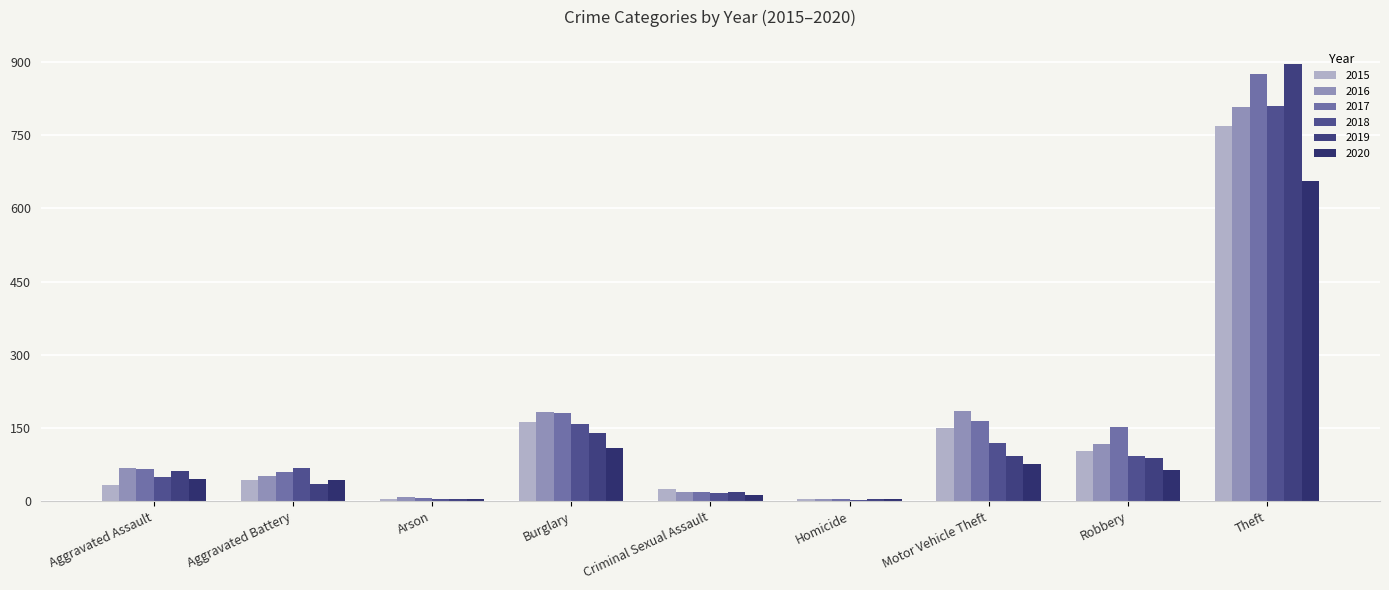

What is the label of the 4th bar from the right?

Homicide